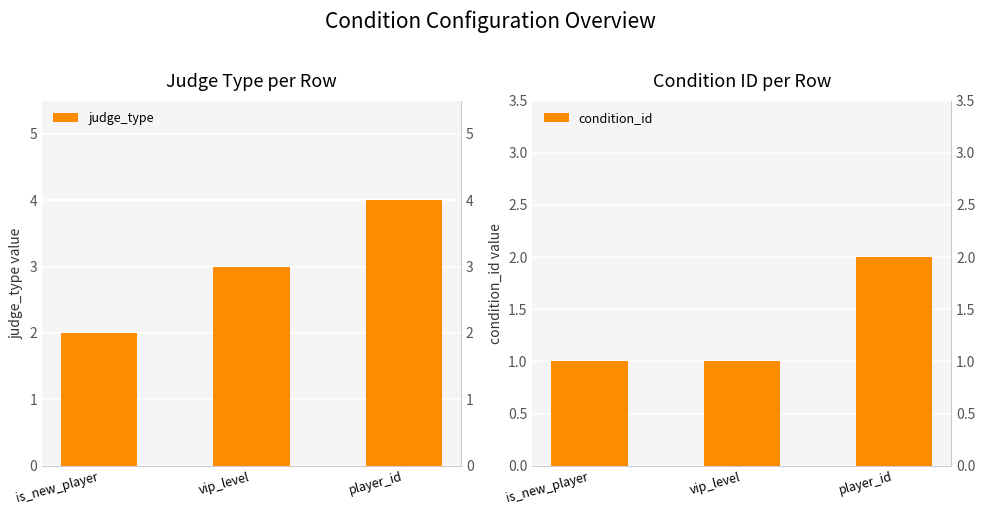

What position from the right is is_new_player?

3